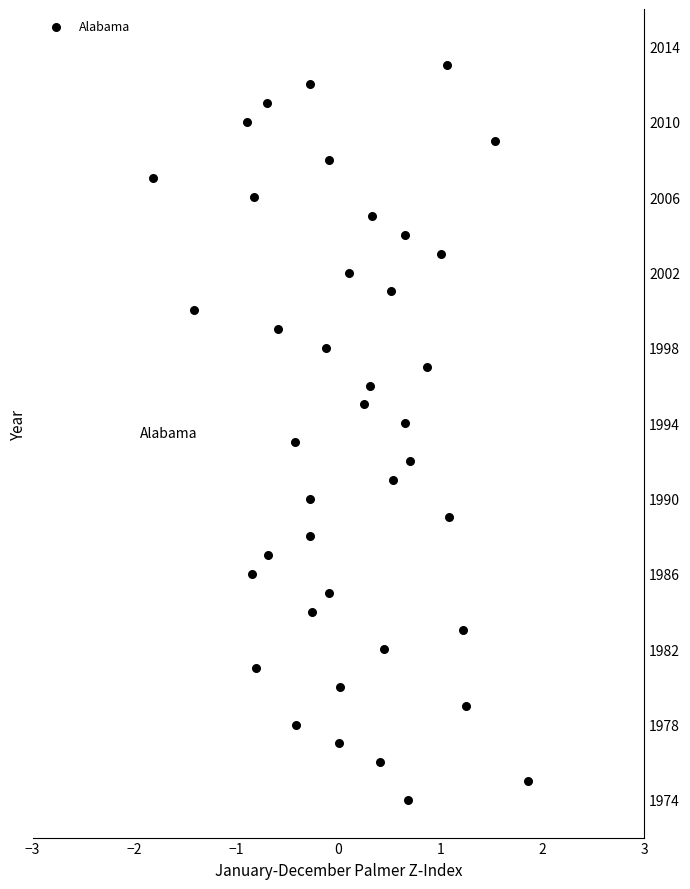

What is the range of Y values (max minus min)?

39